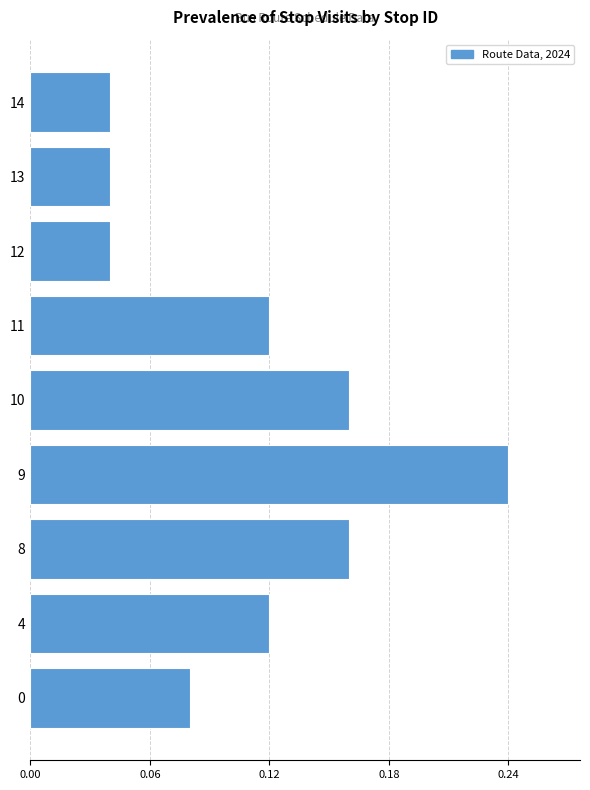

How many values are between 0 and 1?

9